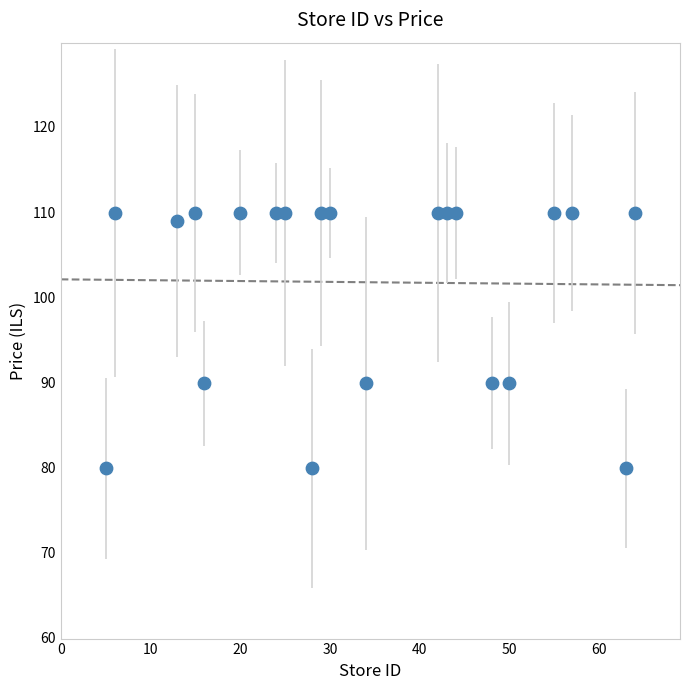

What is the range of Y values (max minus min)?

30.0